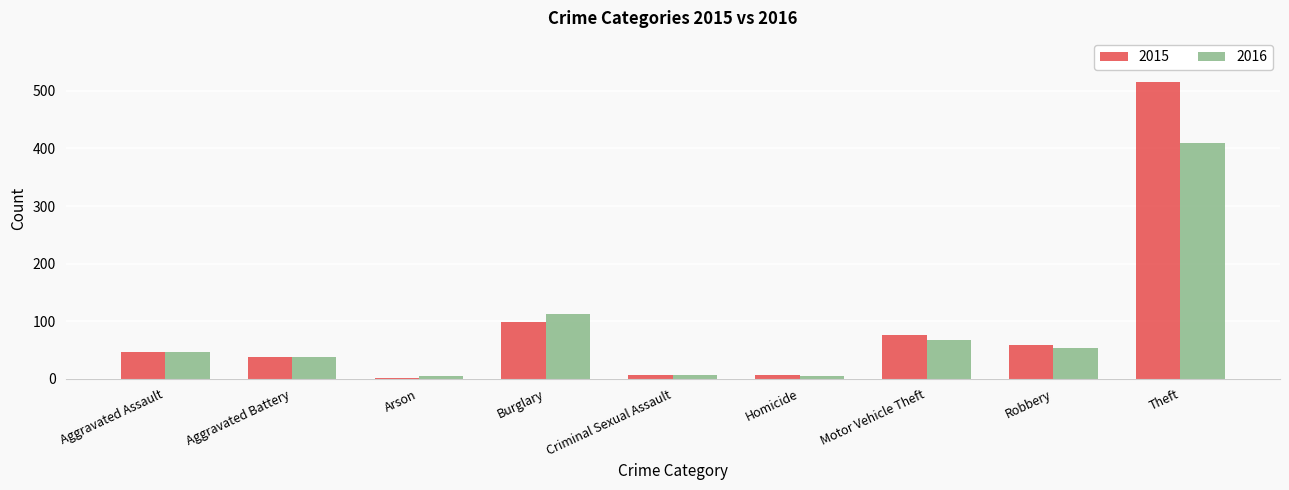

Between Motor Vehicle Theft and Theft, which series saw the biggest shift?

2015